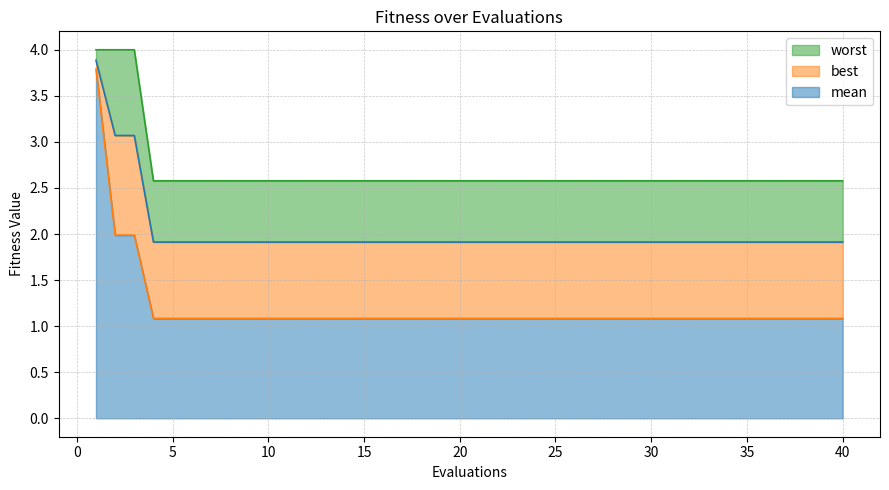

What is the lowest value of the best series?

1.1